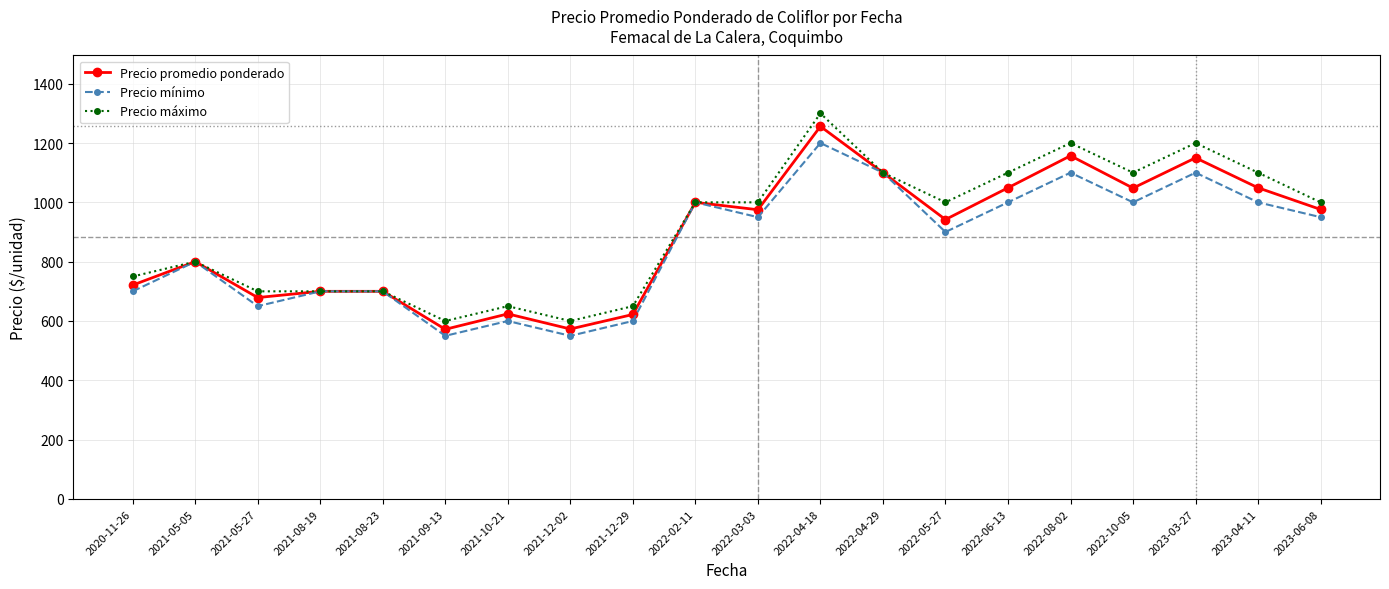

What is the sum of the Precio máximo values at 2022-02-11 and 2022-04-29?

2100